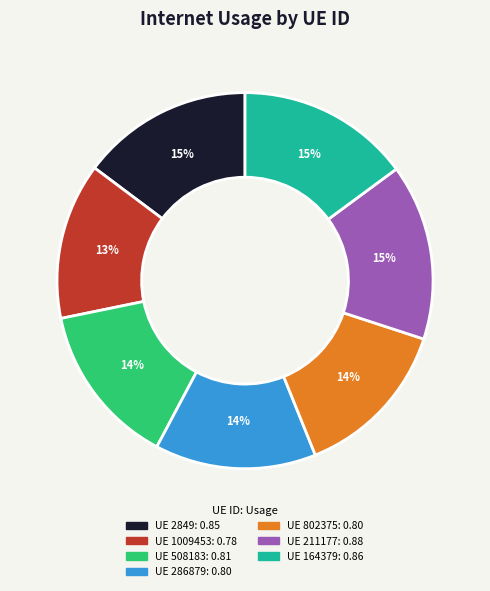

Is there any slice that represents more than half of the pie?

No